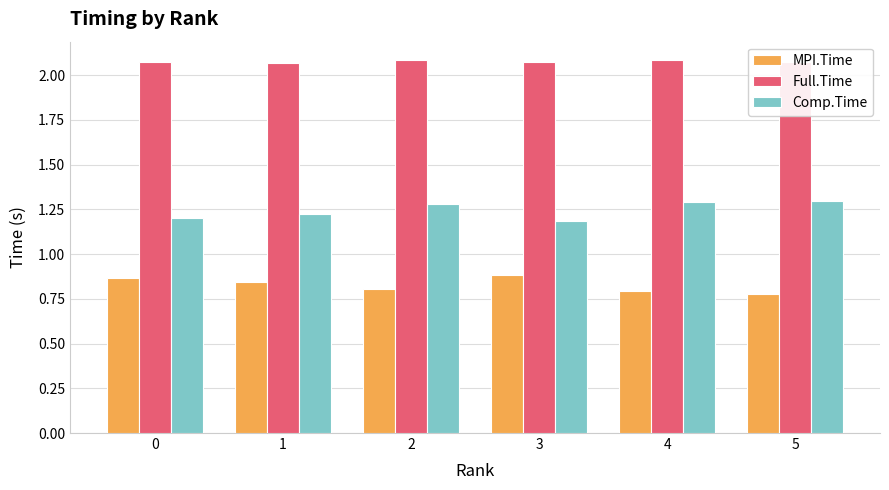

How many MPI.Time values are between 0 and 1?

6